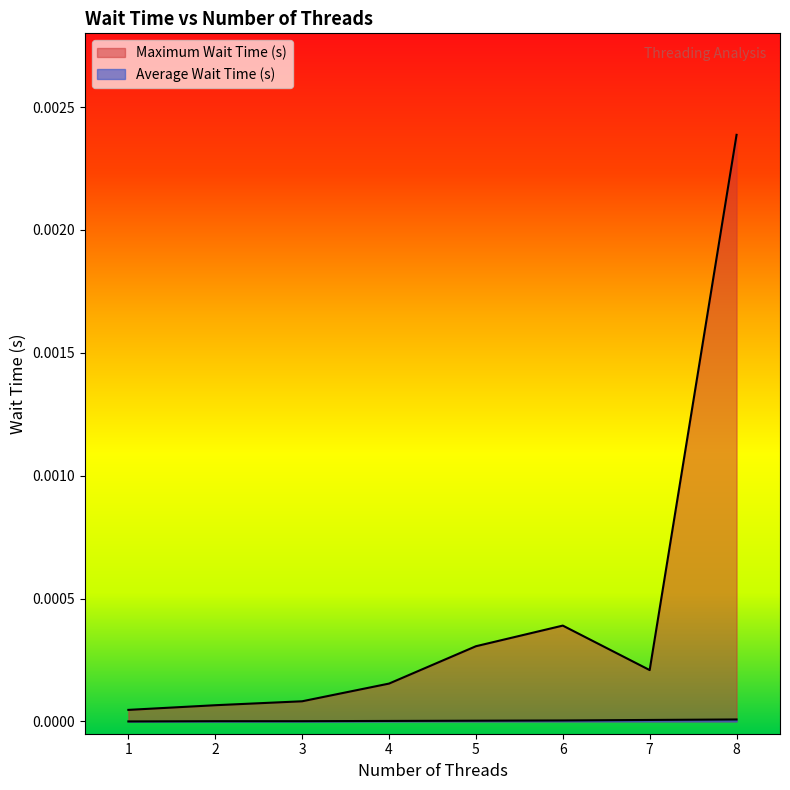

True or false: Maximum Wait Time (s) and Average Wait Time (s) intersect in this chart.

False